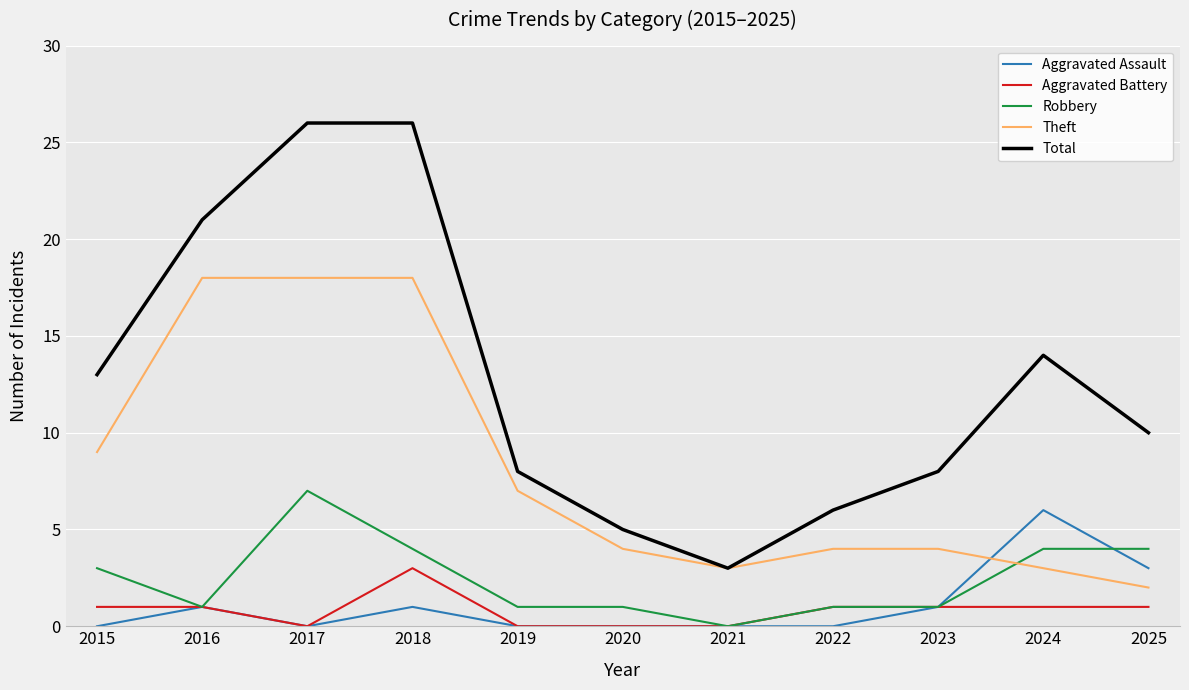

True or false: Theft has a value of 2 at 2021.

False